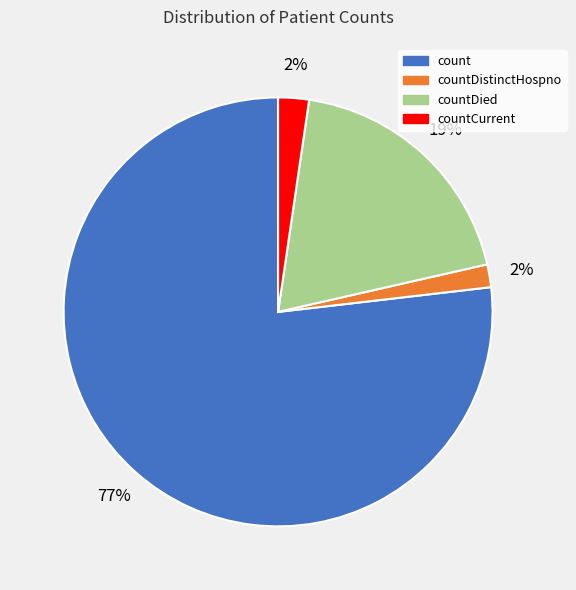

To the nearest percent, what percentage of the pie is countCurrent?

2%